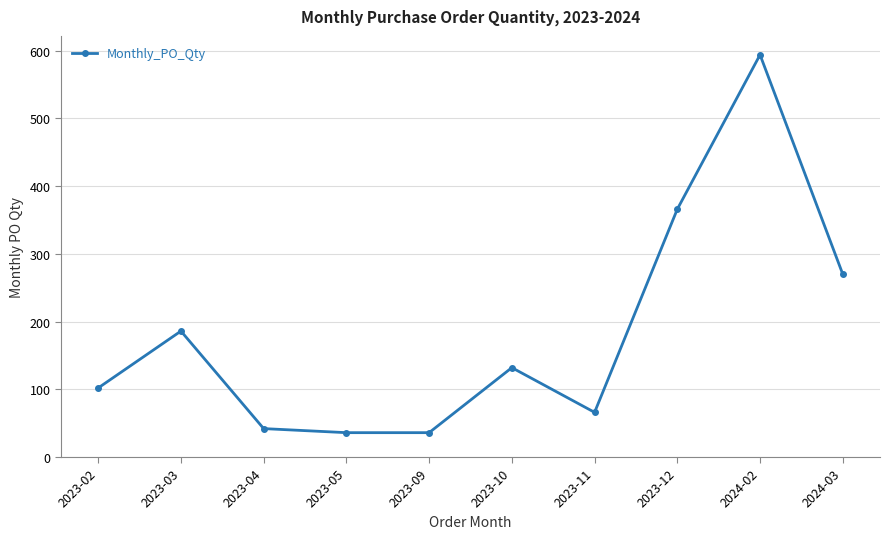

Count the number of categories in the chart.

10